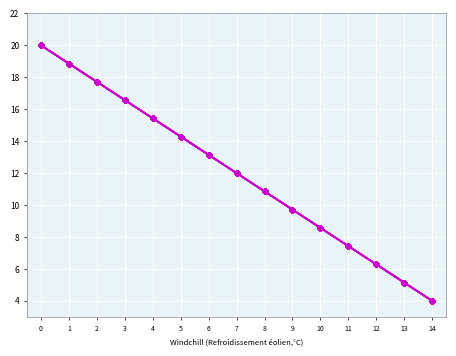

The col_20 series shows 7.5 at 3. True or false?

False